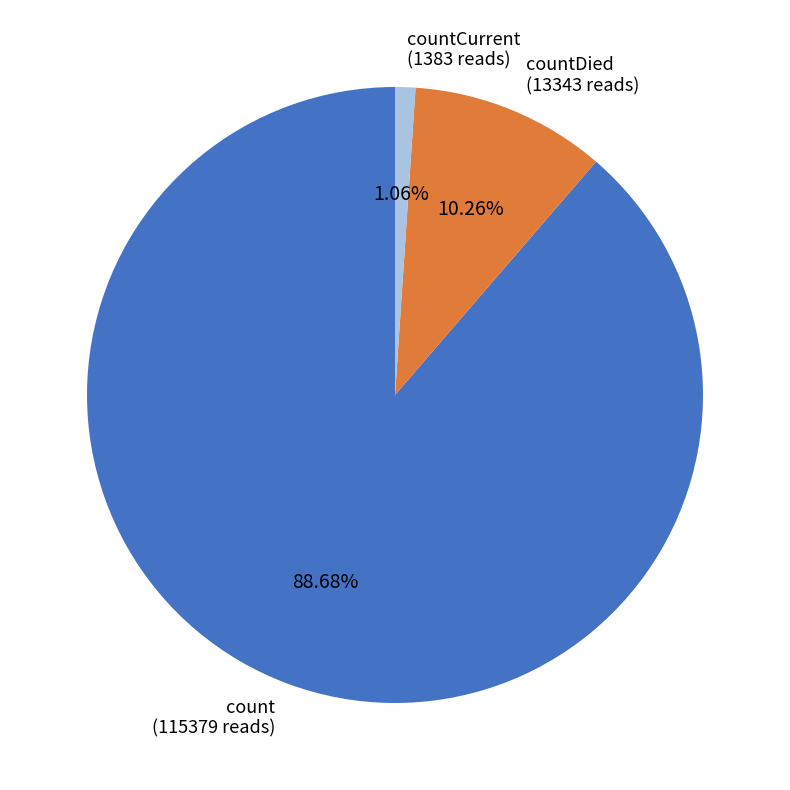

To the nearest percent, what is the difference between the largest and smallest slice percentages?

88%